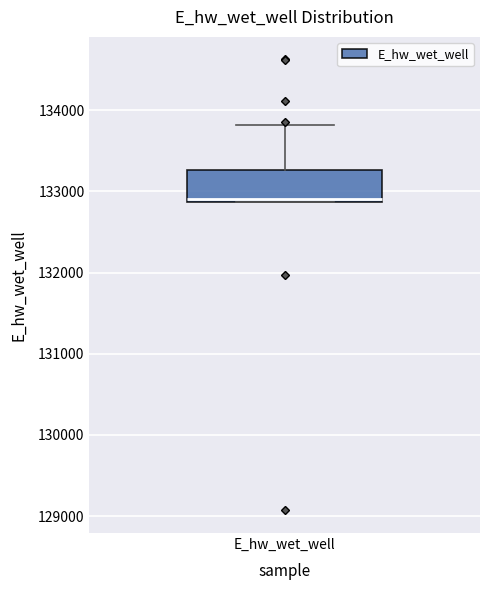

Transcribe this box plot: give where the median line is, the range the box spans, and where the two whiskers end, as read against the y-axis. The values are not printed on the chart, so give them approximately, as read against the axis.

median 132900, box 132900 to 133300, whiskers 132900 to 133800